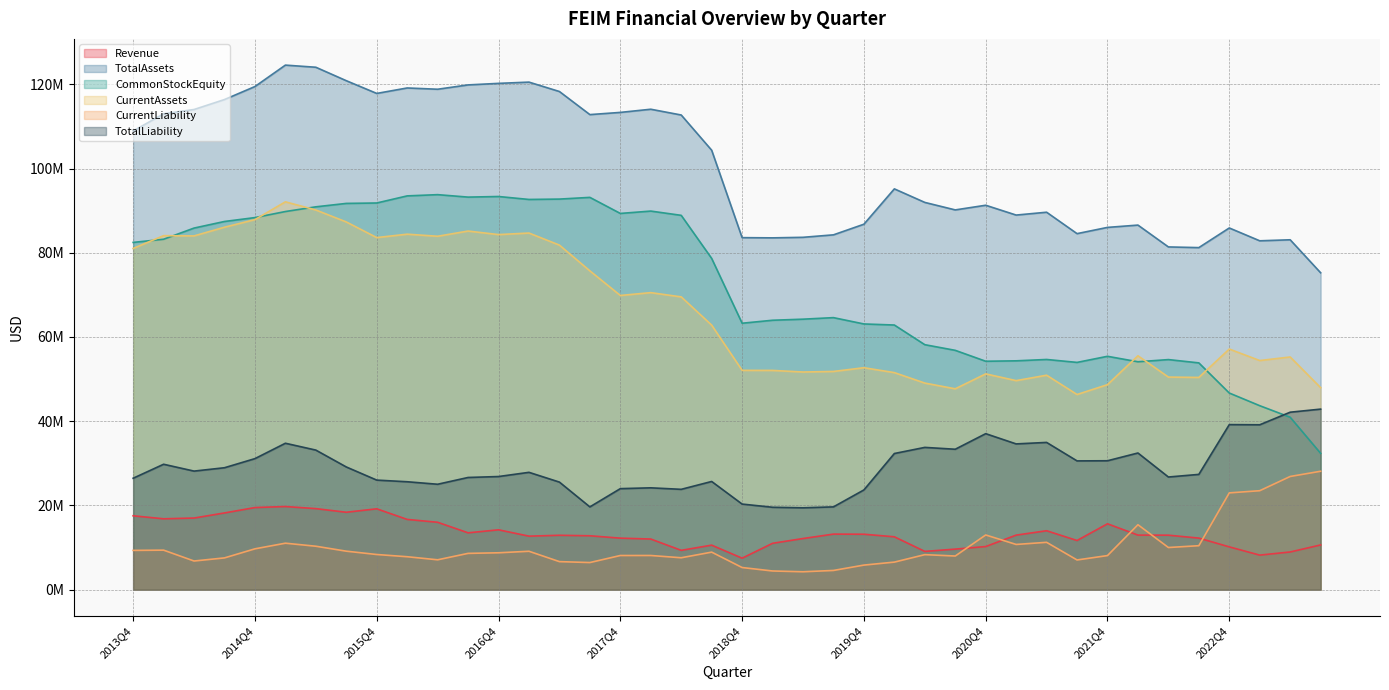

The Revenue series shows 7334166 at 2015Q4. True or false?

False